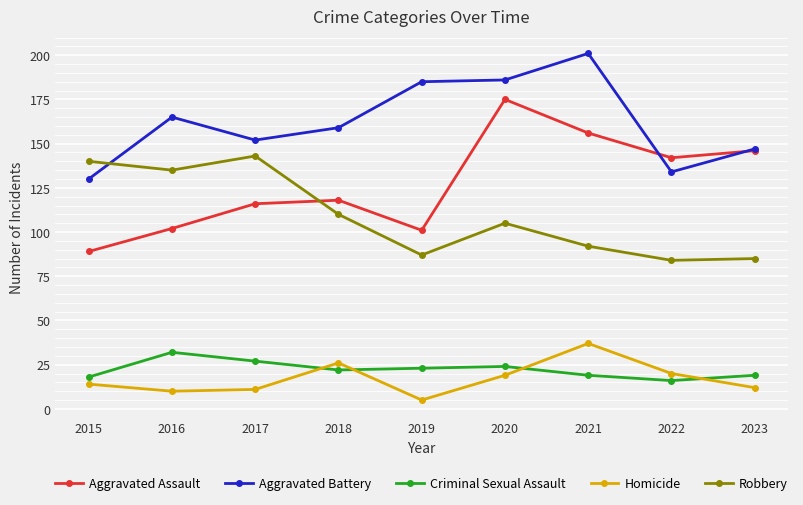

What is the average value of the Aggravated Battery series?

162